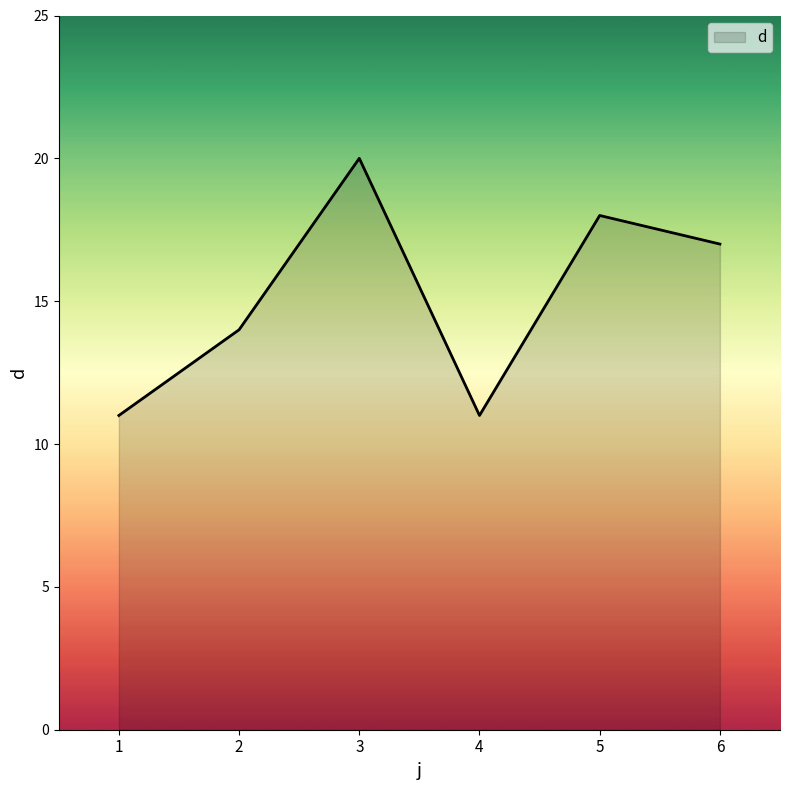

How many distinct data groups are displayed?

1